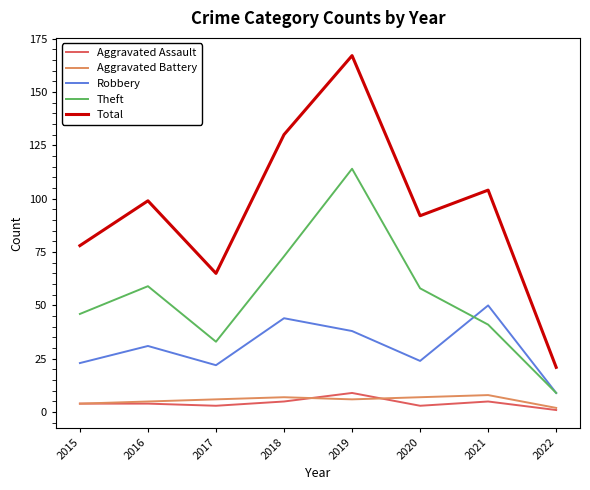

At 2018, list the series in order from largest to smallest.

Total, Theft, Robbery, Aggravated Battery, Aggravated Assault